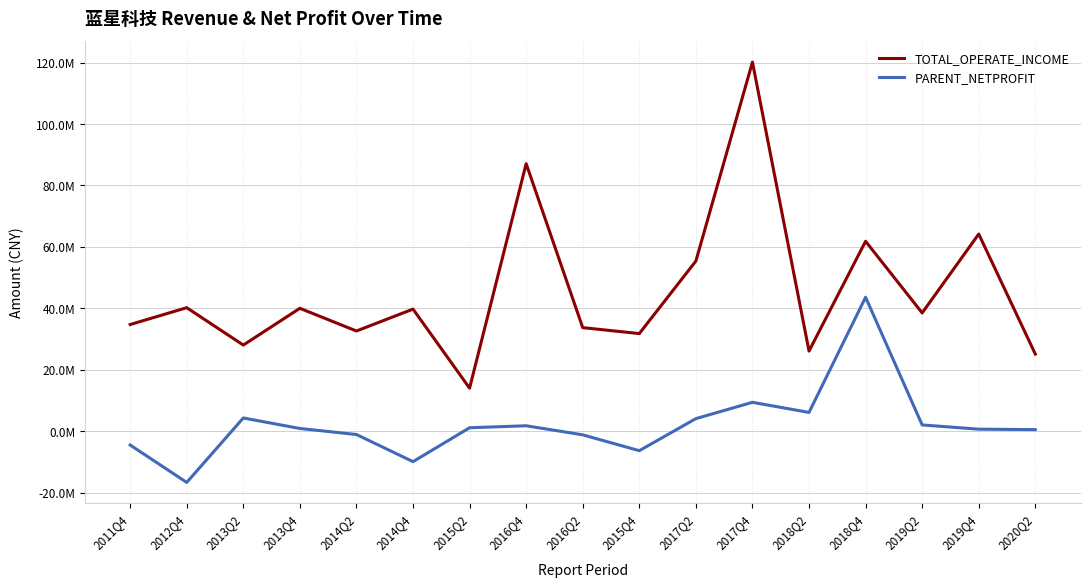

What is the label of the 3rd point from the right?

2019Q2